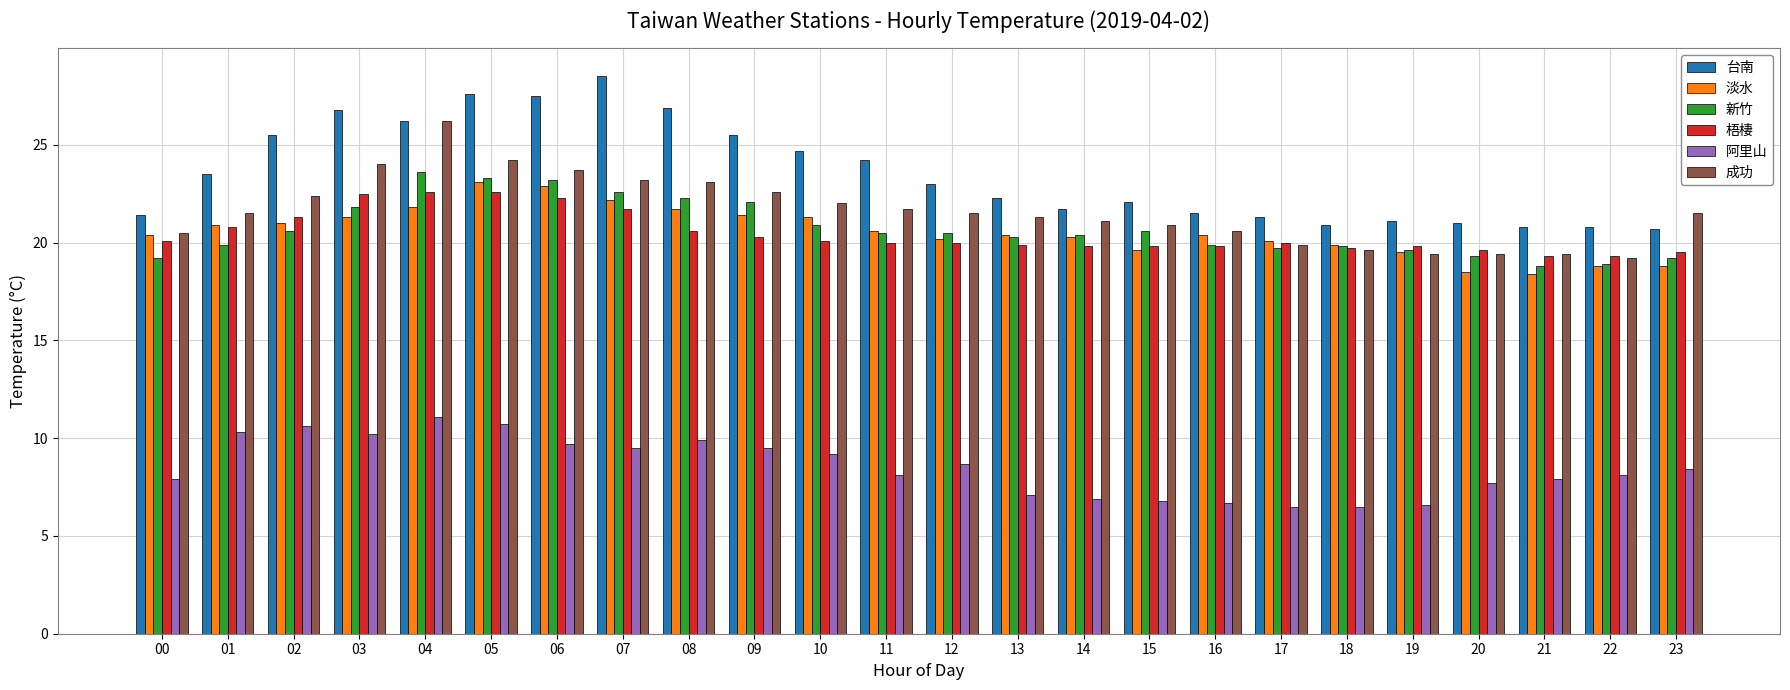

At which label is 新竹 closest to 21?

10